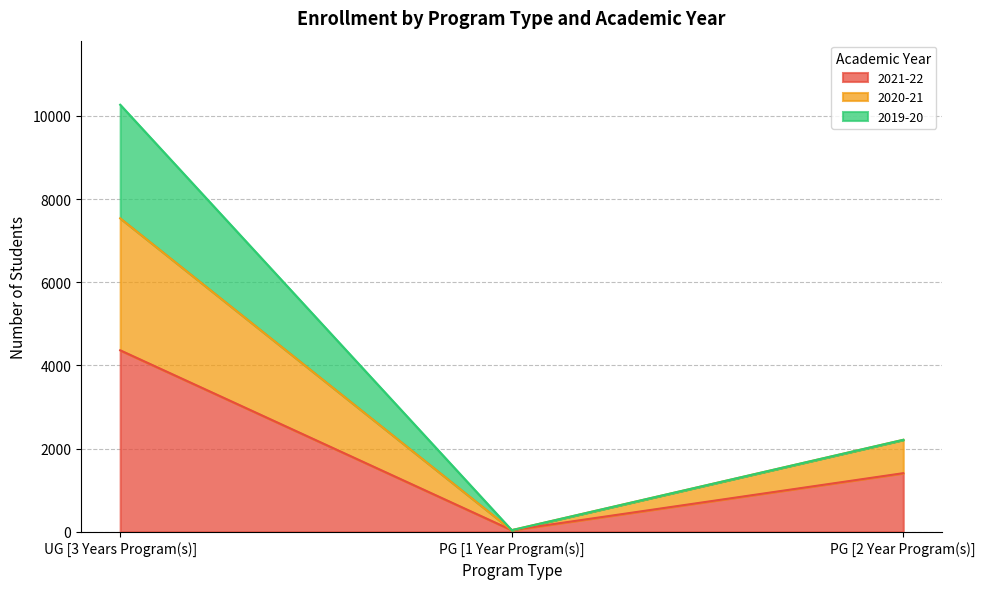

Which category has the lowest value across all series?

PG [1 Year Program(s)]